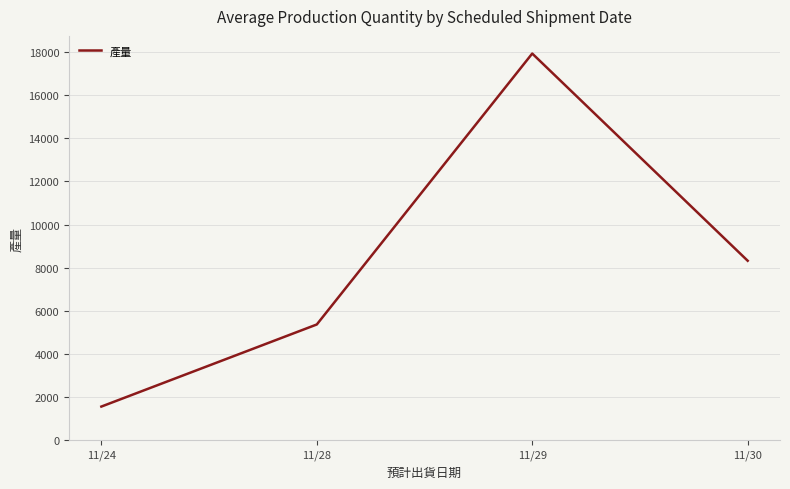

How many values are below 8320?

2